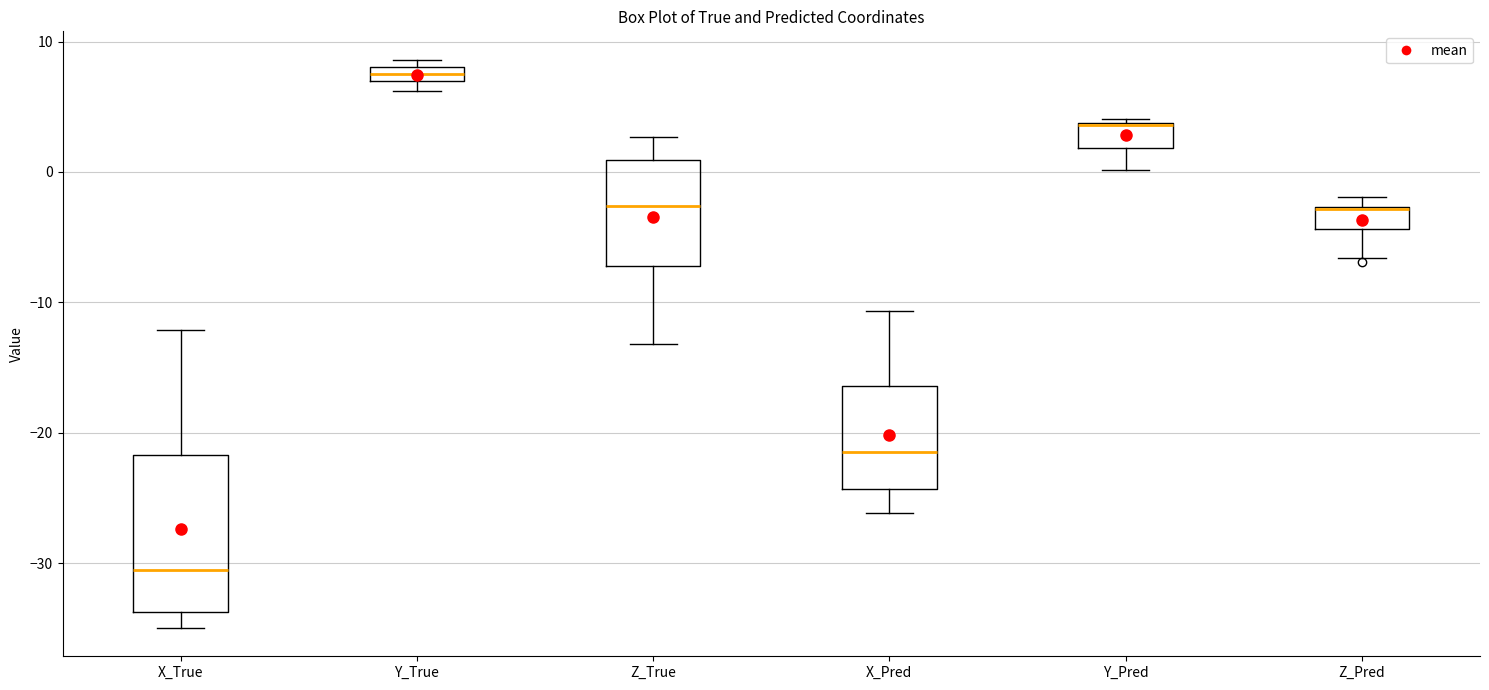

Which box has the highest median line?

Y_True